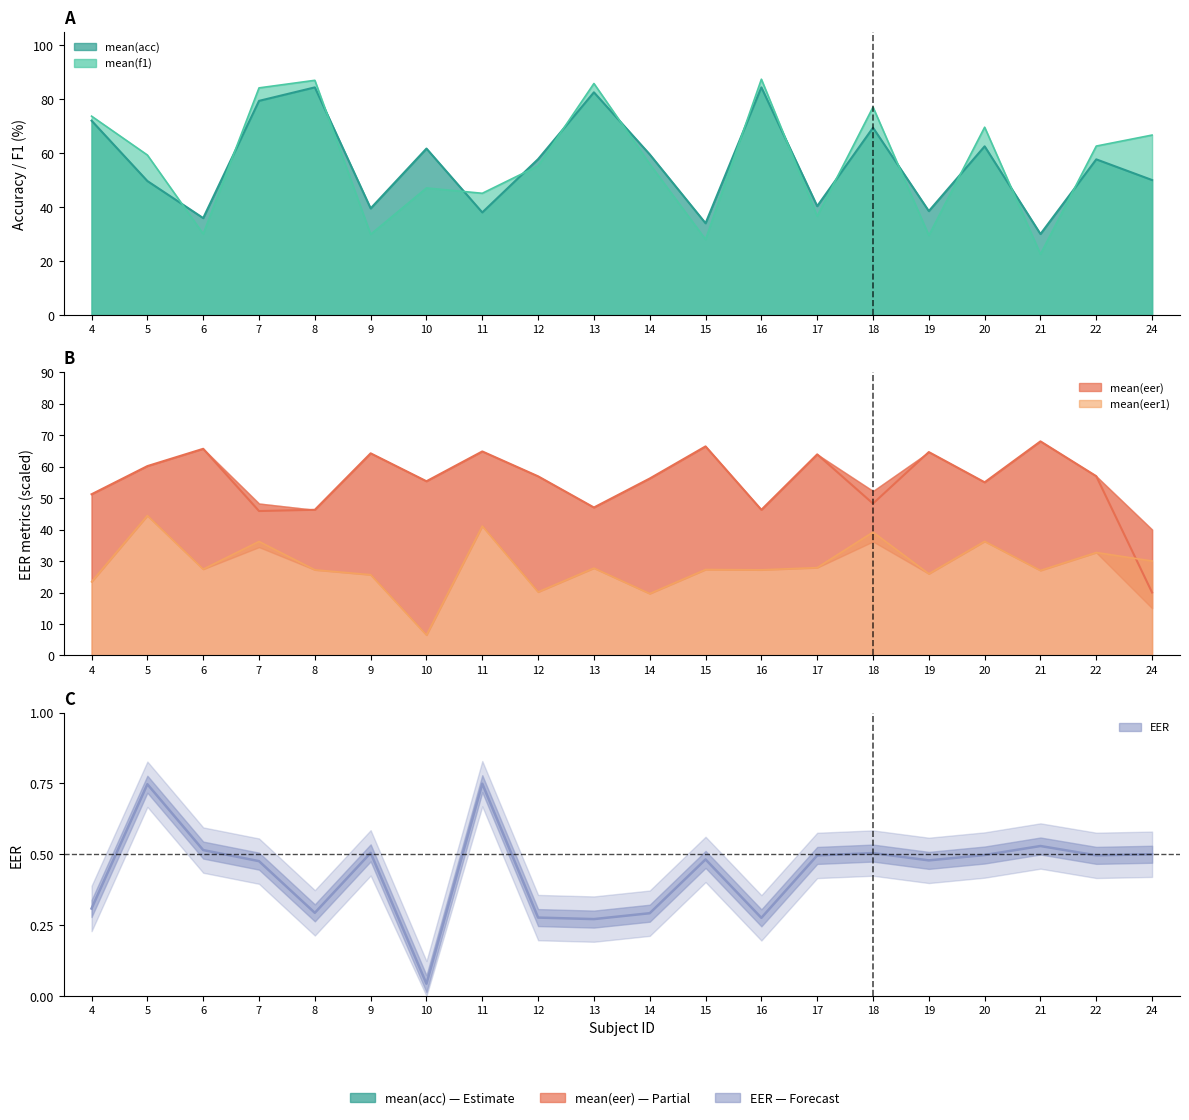

How many data points in mean(f1) are less than 59?

10